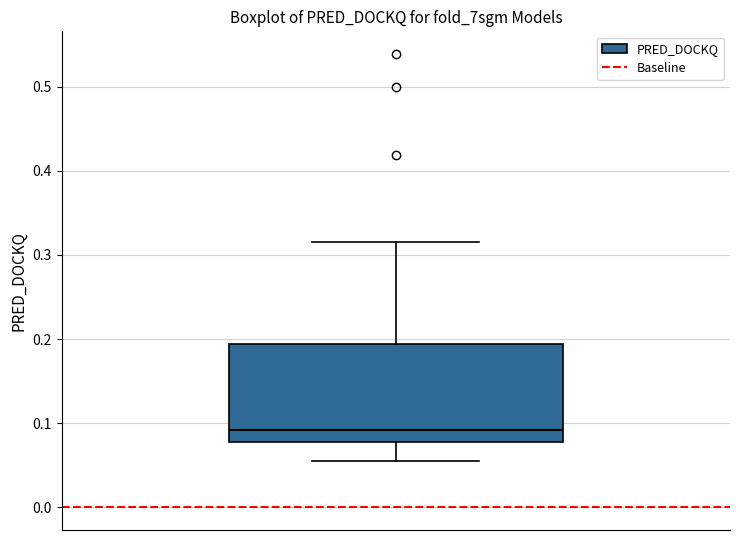

Read this box plot against the y-axis: the position of the median line, the range covered by the box, and the ends of both whiskers. The values are not printed on the chart, so give them approximately, as read against the axis.

median 0.09, box 0.08 to 0.19, whiskers 0.05 to 0.32